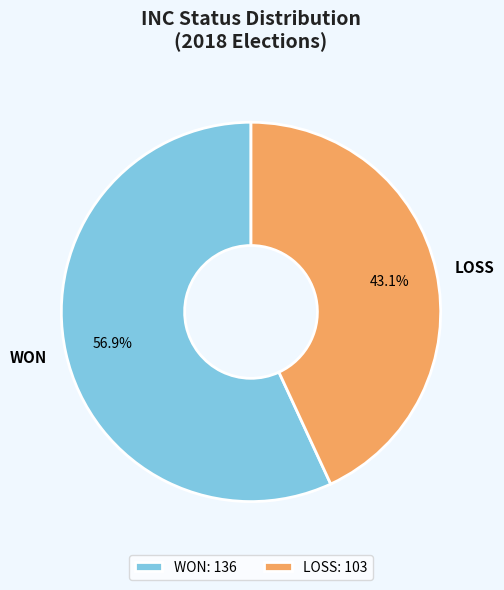

Between WON and LOSS, which is larger?

WON